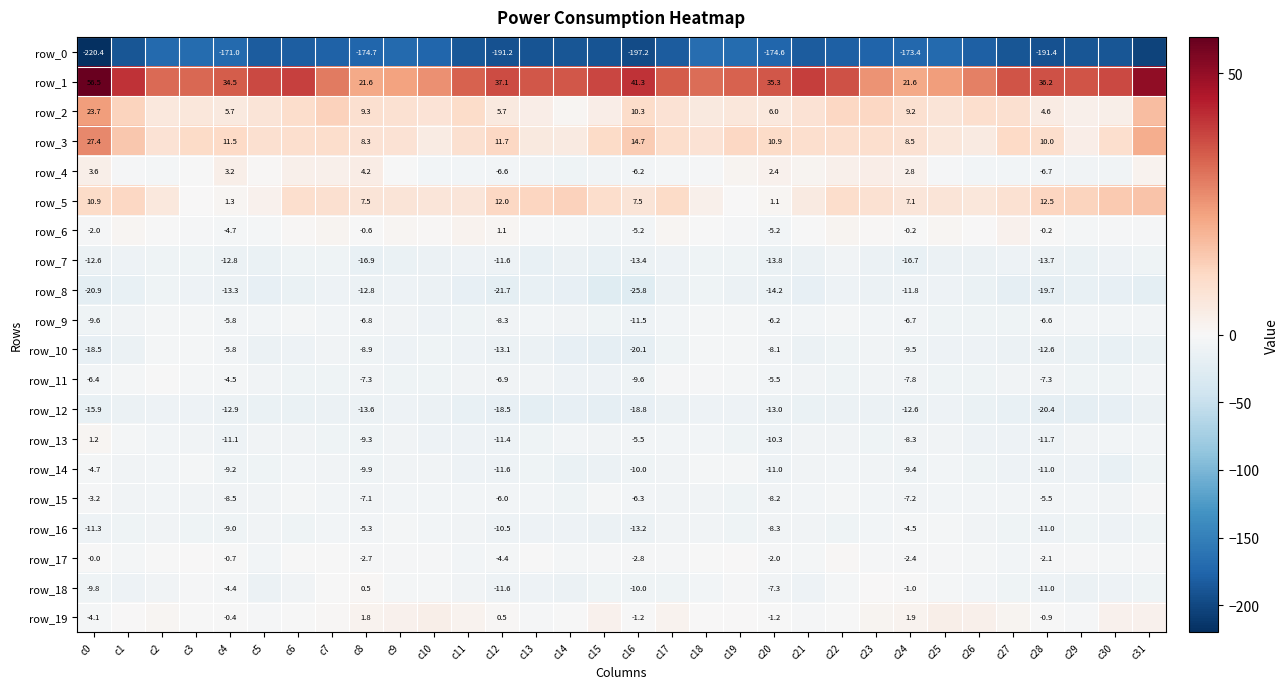

List the series in order of their peak value, highest first.

row_1, row_3, row_2, row_5, row_4, row_19, row_6, row_13, row_17, row_18, row_11, row_15, row_16, row_10, row_14, row_9, row_7, row_8, row_12, row_0